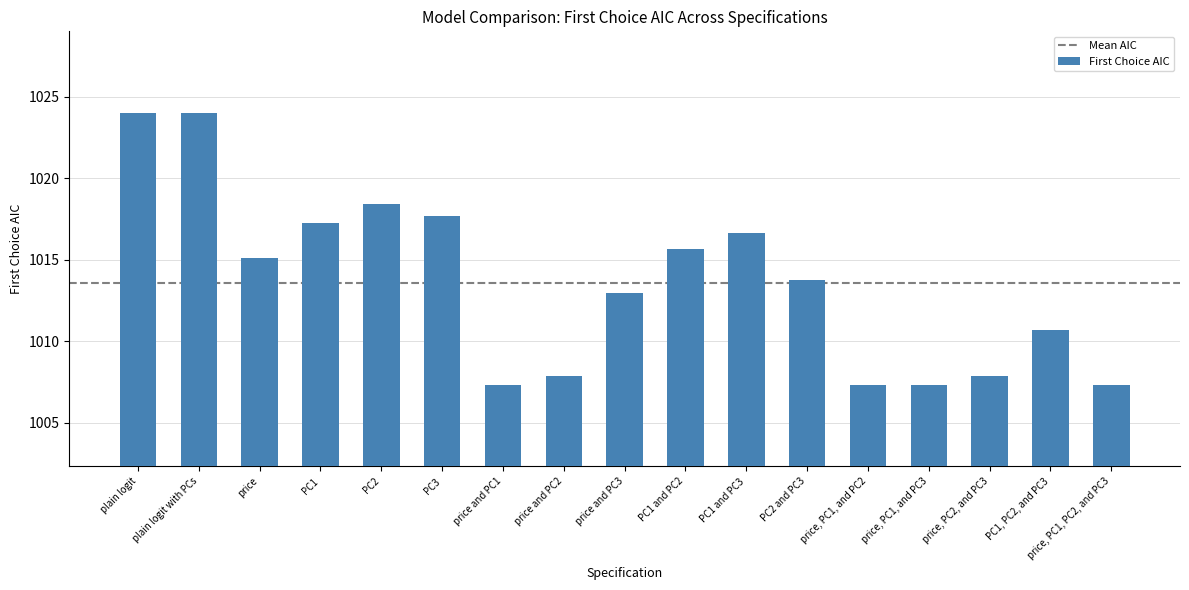

What is the value of the 14th bar from the left?

1007.3